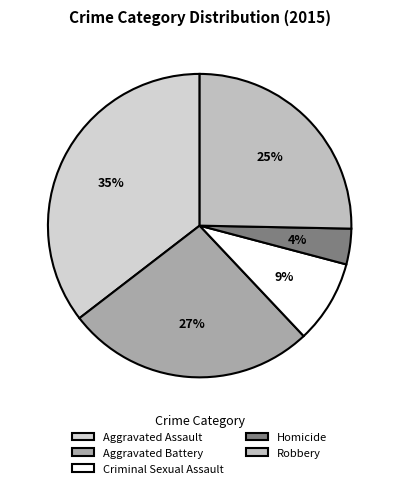

Is there any slice that represents more than half of the pie?

No